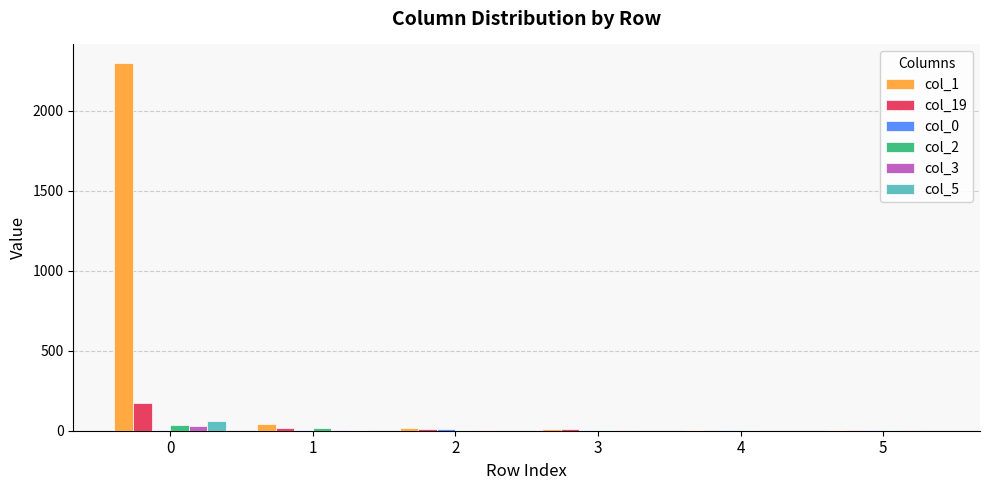

What is the sum of the col_2 values at 2 and 3?

6